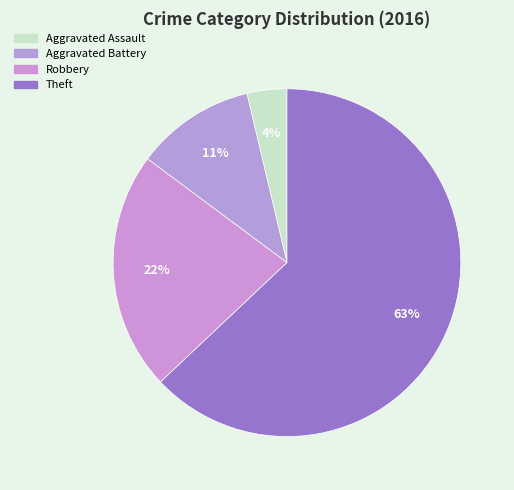

Count the number of slices in the pie.

4